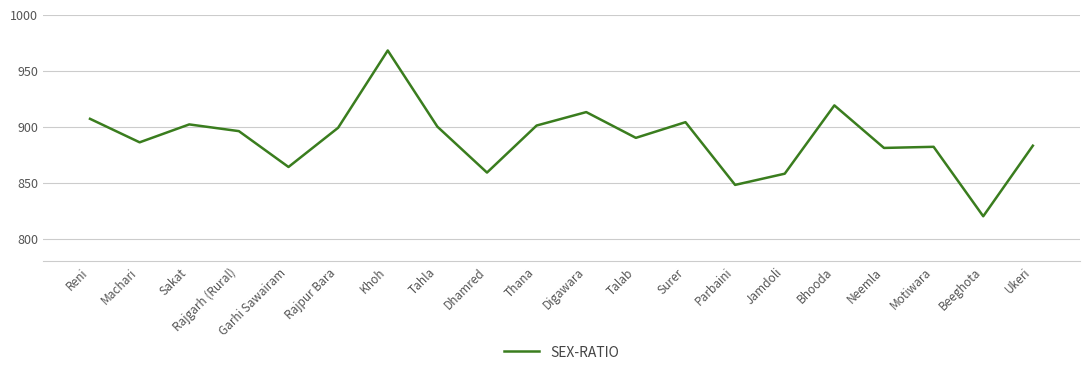

Reading right to left, transcribe all the data shown in this chart.

883	820	882	881	919	858	848	904	890	913	901	859	900	968	899	864	896	902	886	907